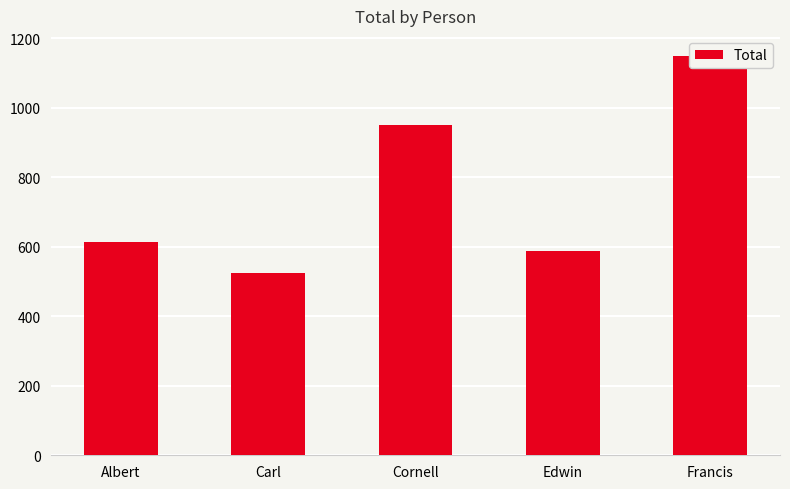

Rank the categories by value from lowest to highest.

Carl, Edwin, Albert, Cornell, Francis